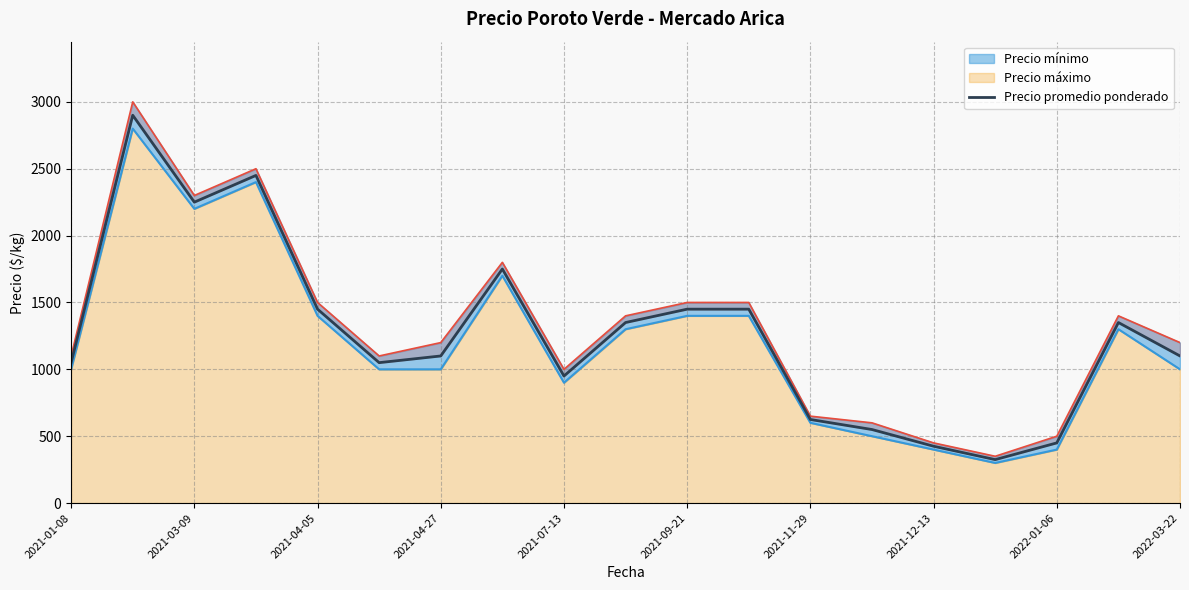

The value at 2021-03-09 is 809. True or false?

False